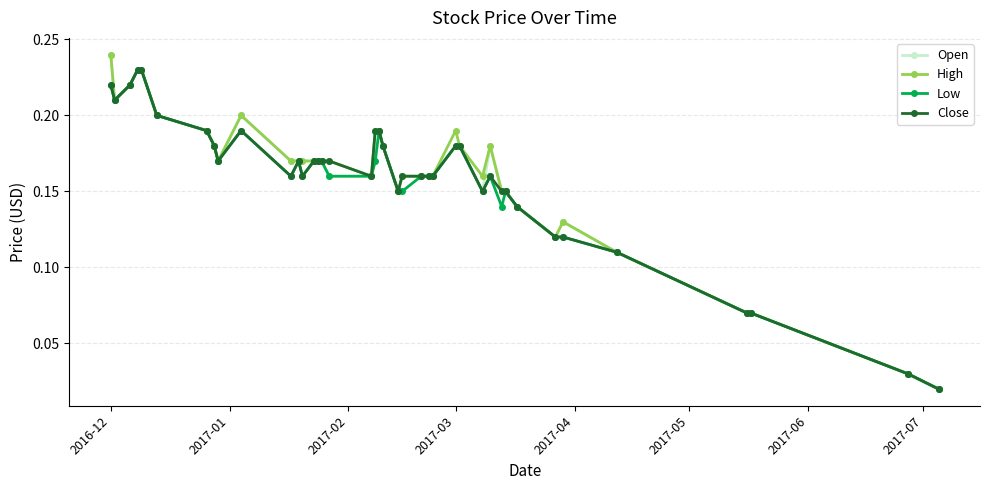

True or false: Open has more than 1 interior local peaks.

True